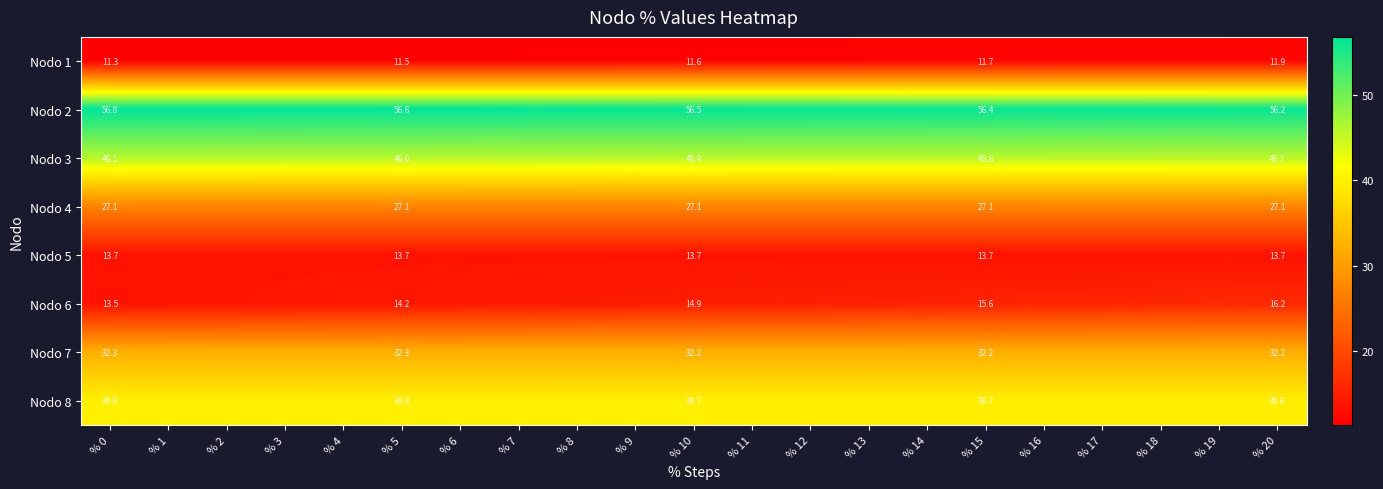

Is the value of Nodo 3 at % 15 greater than the value of Nodo 1 at % 15?

Yes